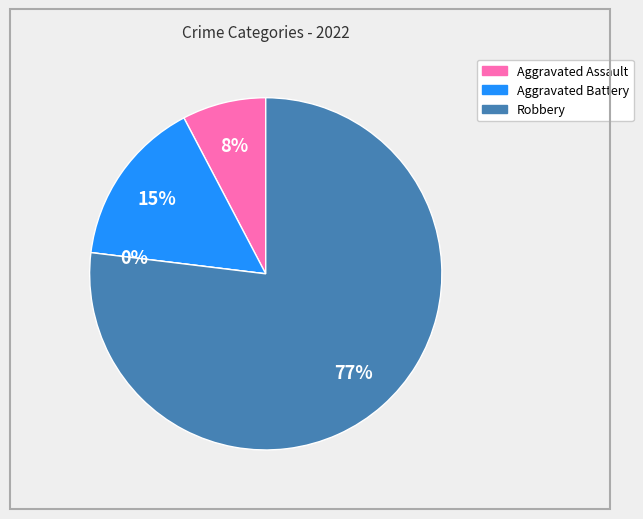

To the nearest percent, what is the difference between the largest and smallest slice percentages?

77%